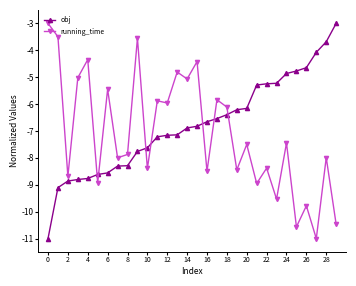

How many lines are shown in the chart?

2